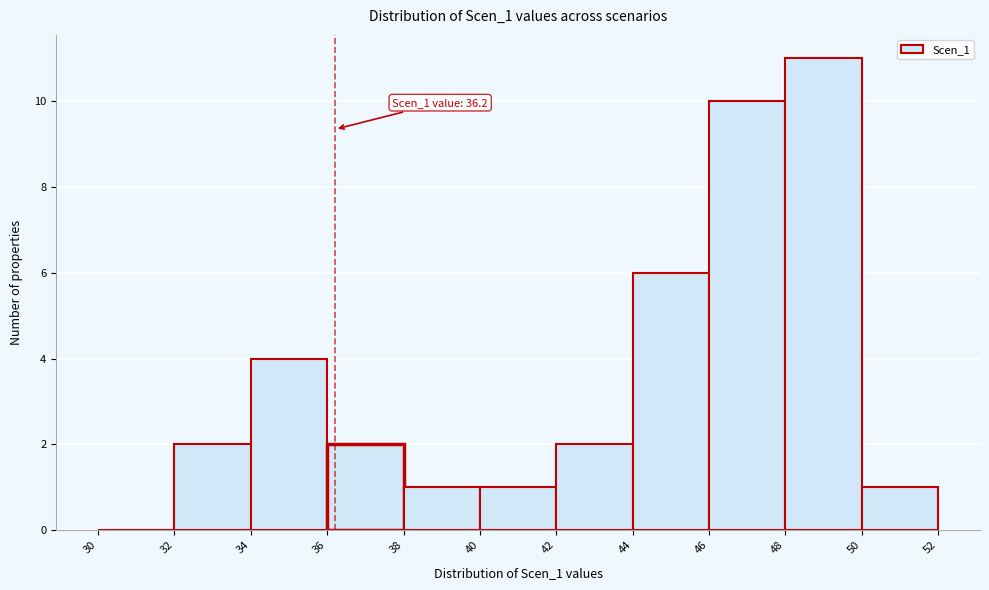

Over which range of the x-axis is the bar tallest?

48 to 50